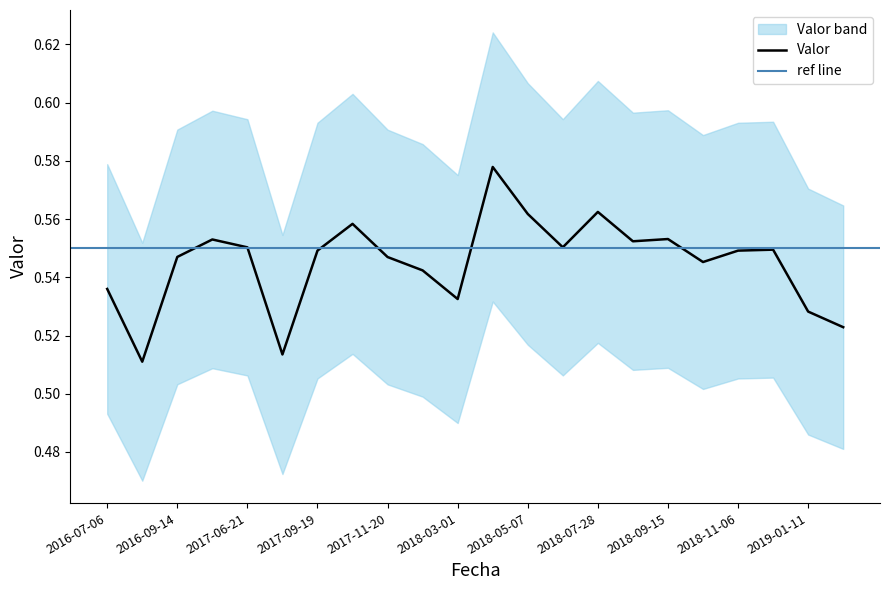

Reading right to left, list all the values displayed in this chart.

2019-02-25=0.5	2019-01-11=0.5	2018-12-01=0.5	2018-11-06=0.5	2018-10-28=0.5	2018-09-15=0.6	2018-08-01=0.6	2018-07-28=0.6	2018-06-03=0.6	2018-05-07=0.6	2018-04-29=0.6	2018-03-01=0.5	2017-12-29=0.5	2017-11-20=0.5	2017-10-24=0.6	2017-09-19=0.5	2017-08-31=0.5	2017-06-21=0.6	2017-03-13=0.6	2016-09-14=0.5	2016-08-01=0.5	2016-07-06=0.5